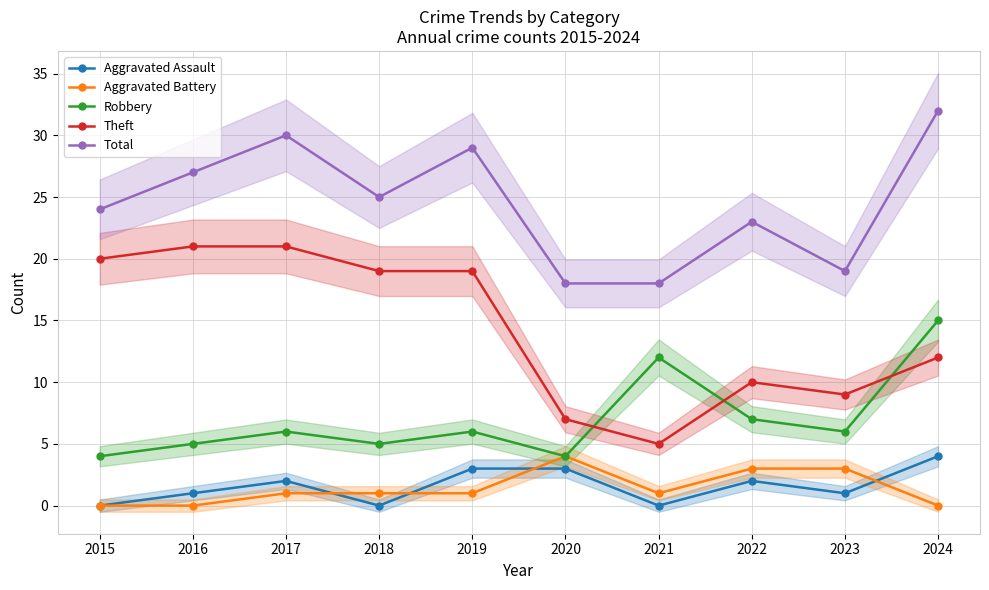

Which series changed the most between 2015 and 2024?

Robbery